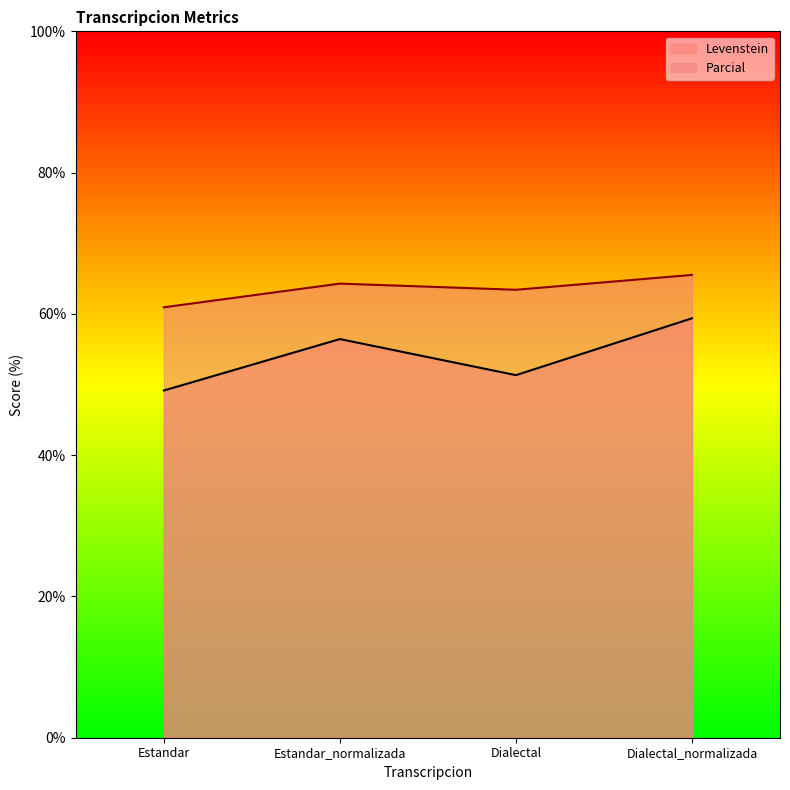

What is the lowest value of the Parcial series?

60.9